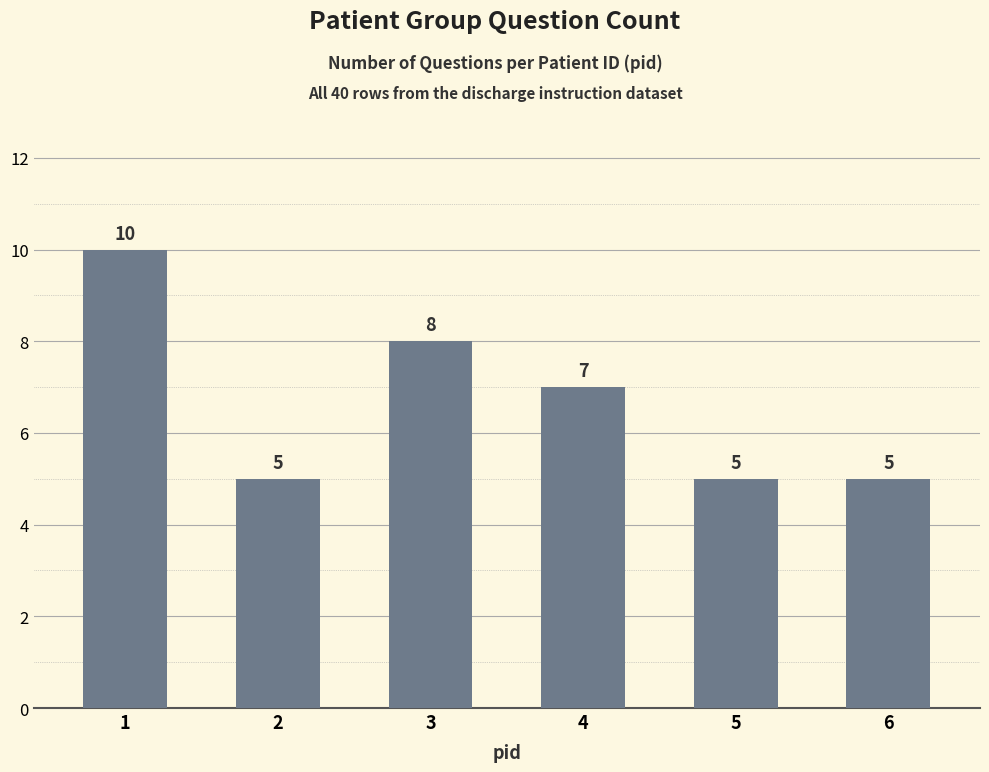

Between 2 and 4, which is larger?

4